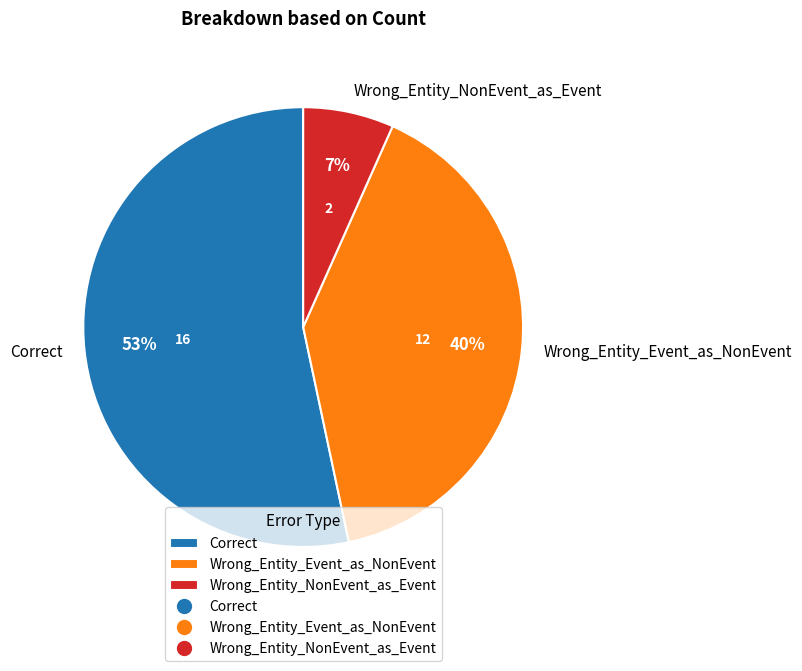

The Wrong_Entity_NonEvent_as_Event slice represents 1% of the pie. True or false?

False